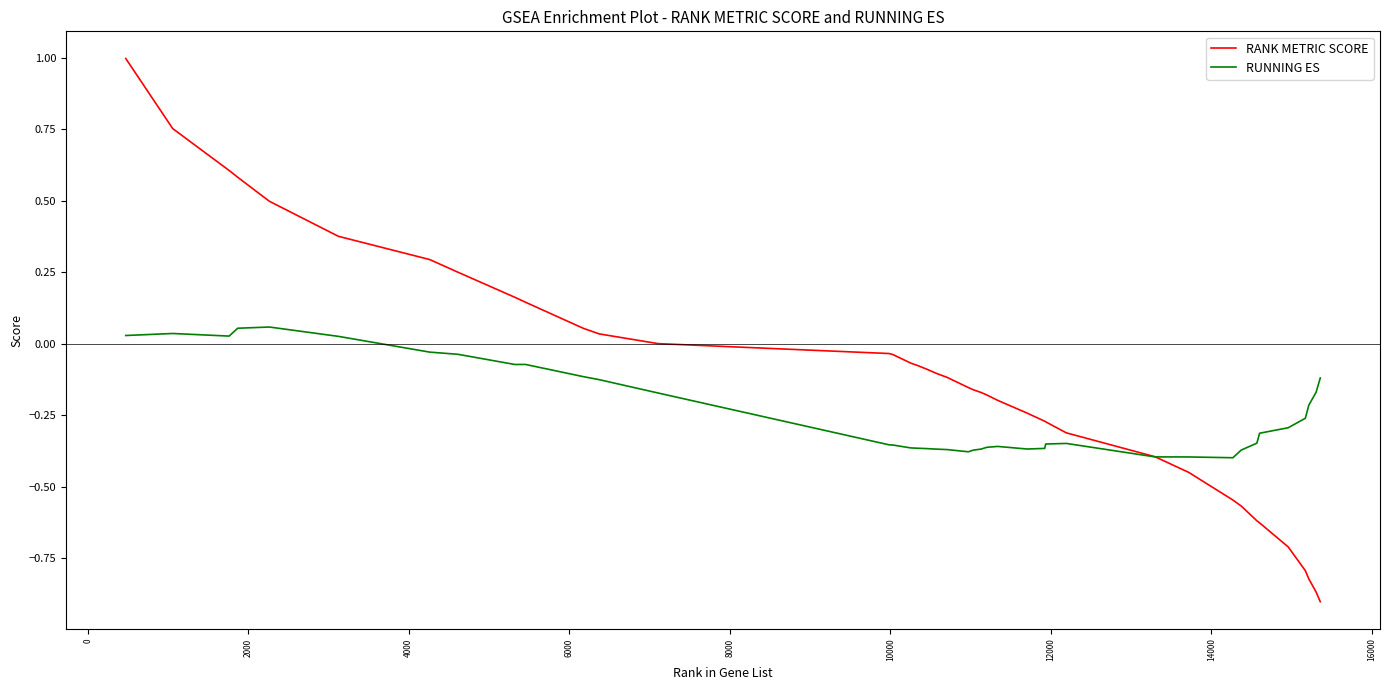

What is the greatest value displayed?

1.0